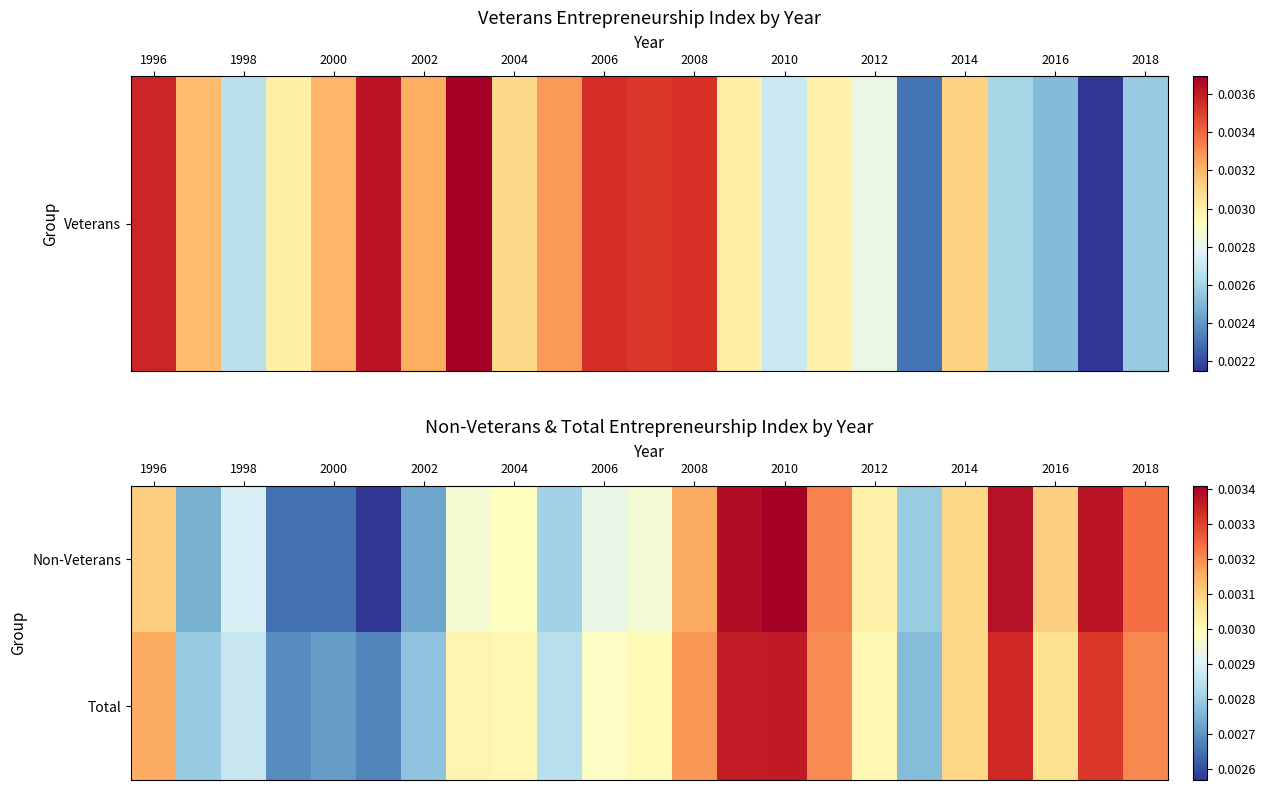

At which category is the sum across all series the highest?

2010